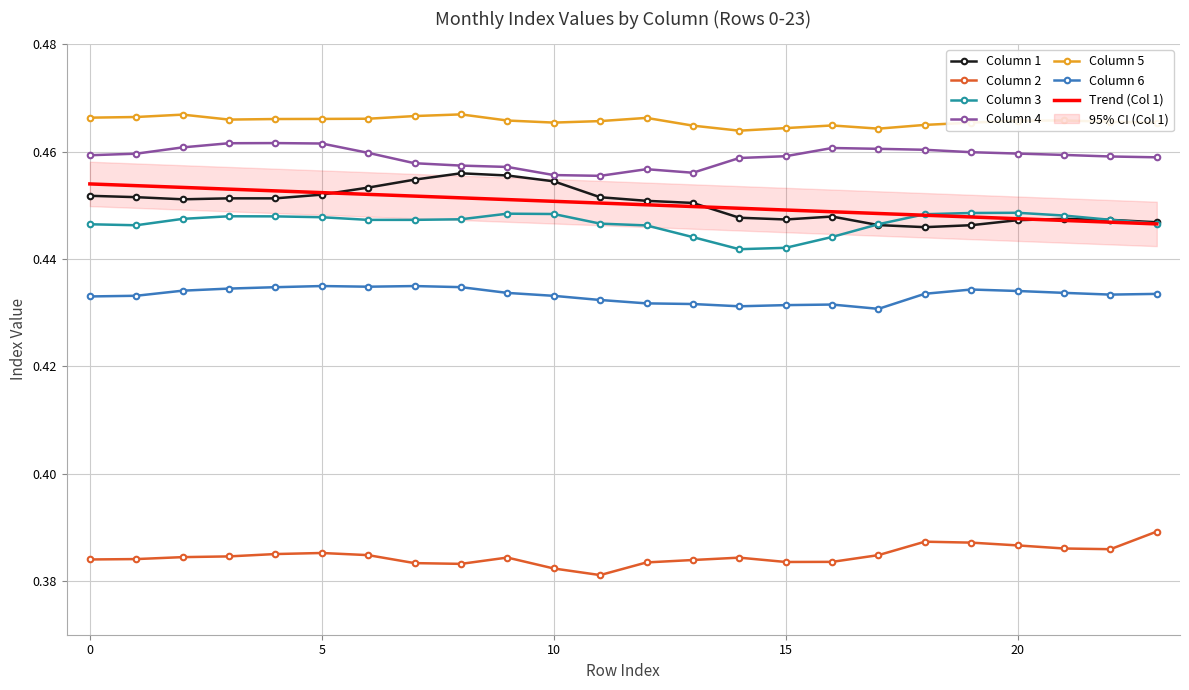

Which series has the largest range (max minus min)?

1